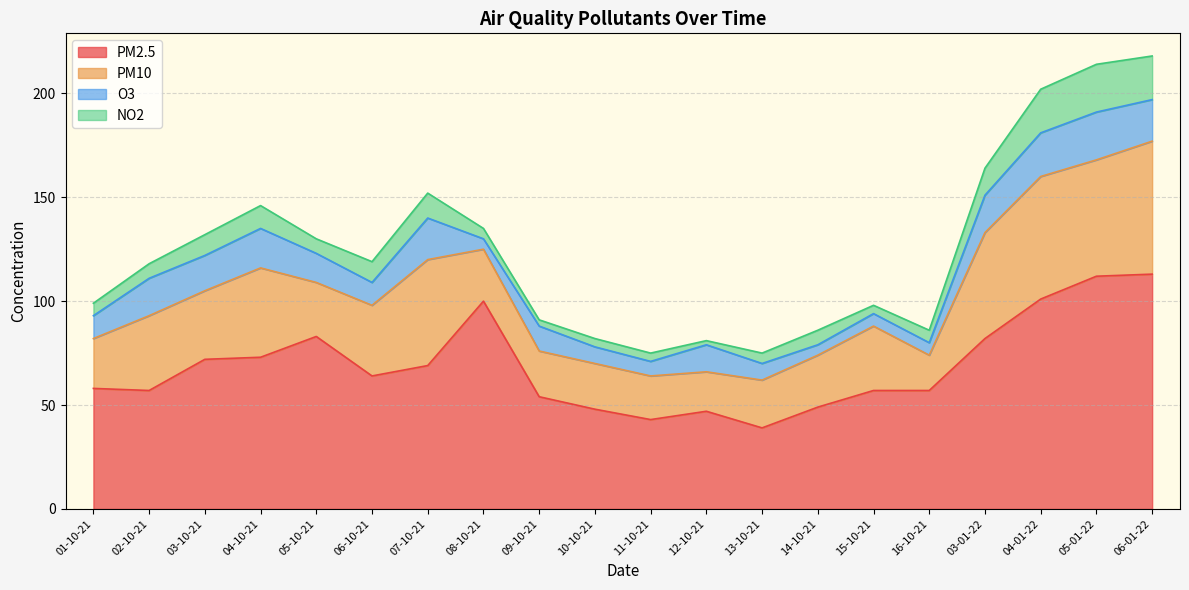

Reading left to right, transcribe all the data shown in this chart.

PM2.5: 58	57	72	73	83	64	69	100	54	48	43	47	39	49	57	57	82	101	112	113
PM10: 24	36	33	43	26	34	51	25	22	22	21	19	23	25	31	17	51	59	56	64
O3: 11	18	17	19	14	11	20	5	12	8	7	13	8	5	6	6	18	21	23	20
NO2: 6	7	10	11	7	10	12	5	3	4	4	2	5	7	4	6	13	21	23	21